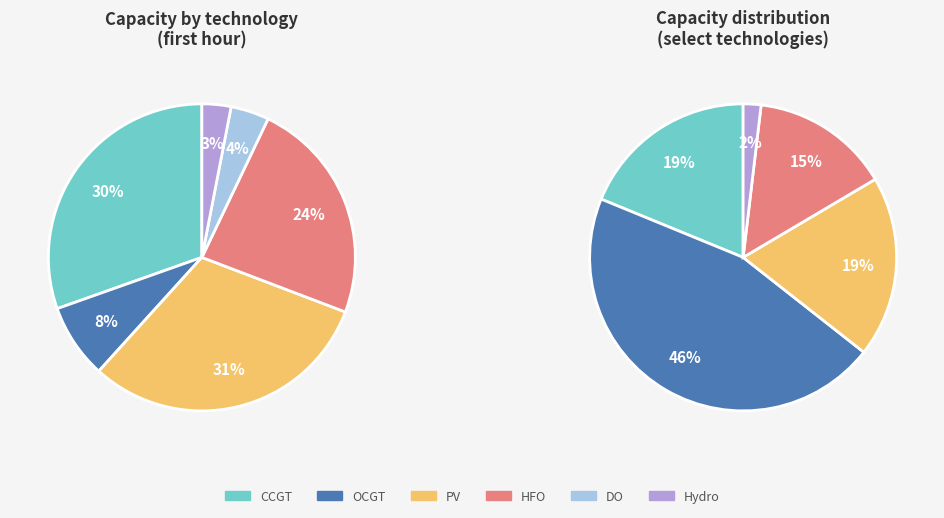

To the nearest percent, what portion does PV represent?

31%